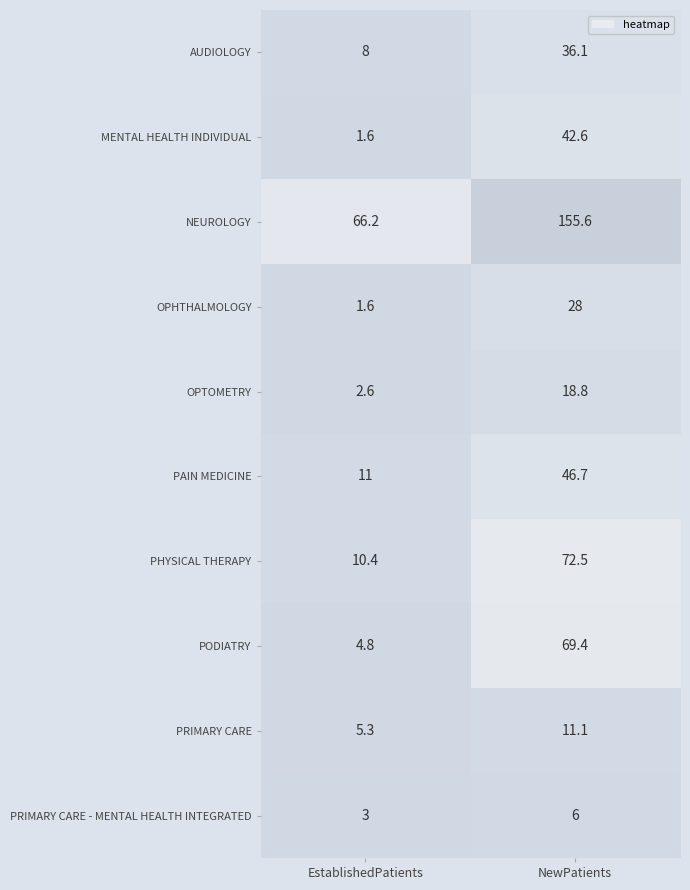

Where is OPTOMETRY nearest to the value 10?

EstablishedPatients